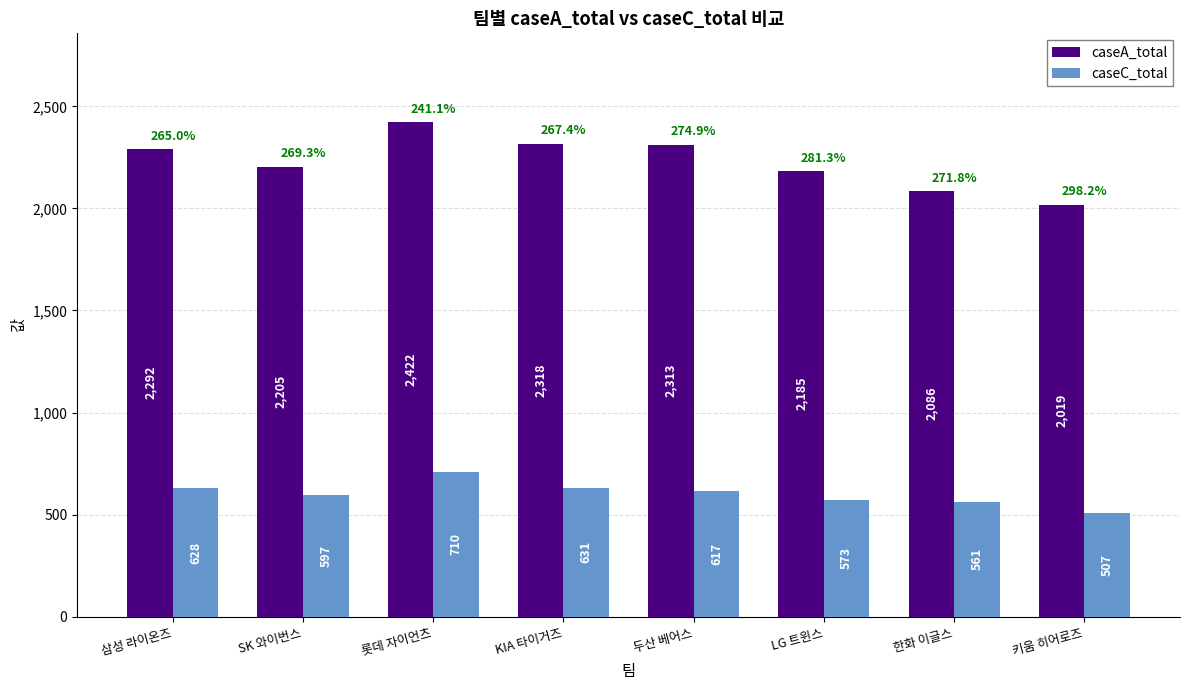

What are all the series names shown in the legend?

caseA_total, caseC_total